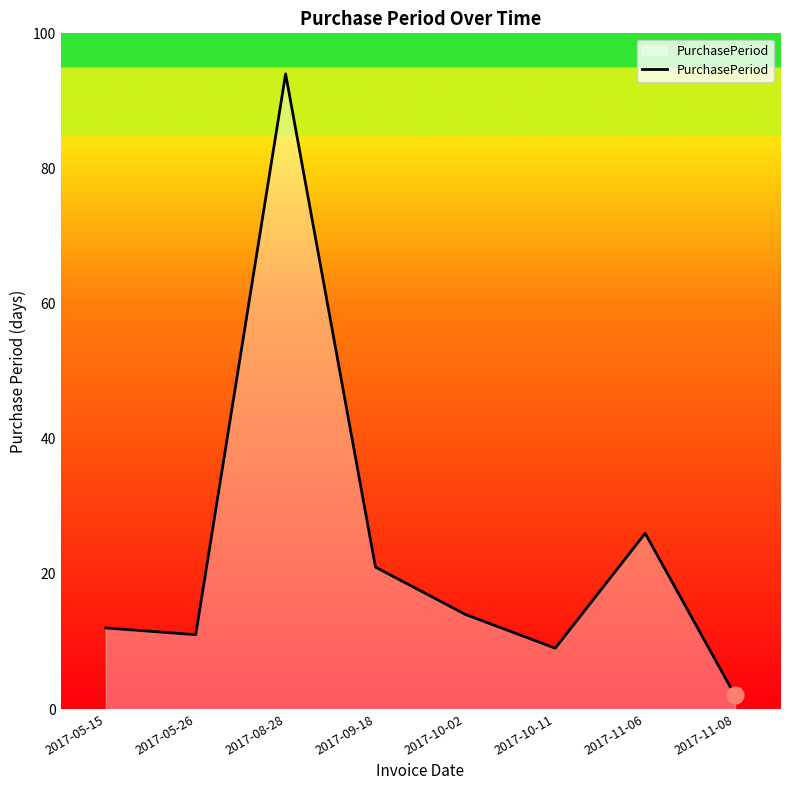

Where is the first local maximum?

2017-08-28